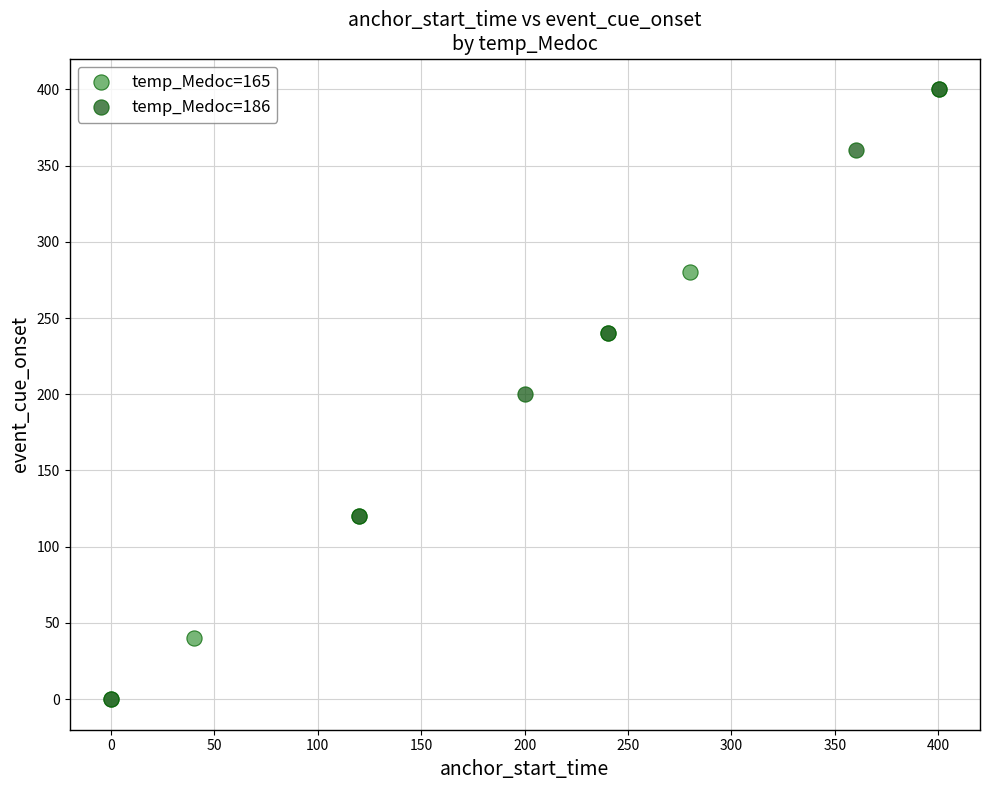

What are all the series names shown in the legend?

temp_Medoc=165, temp_Medoc=186